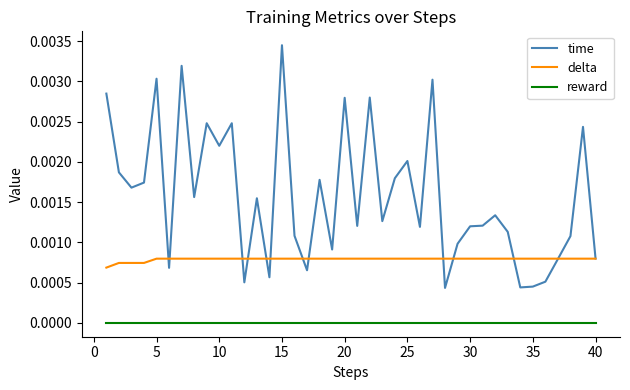

Which series has the largest range (max minus min)?

time